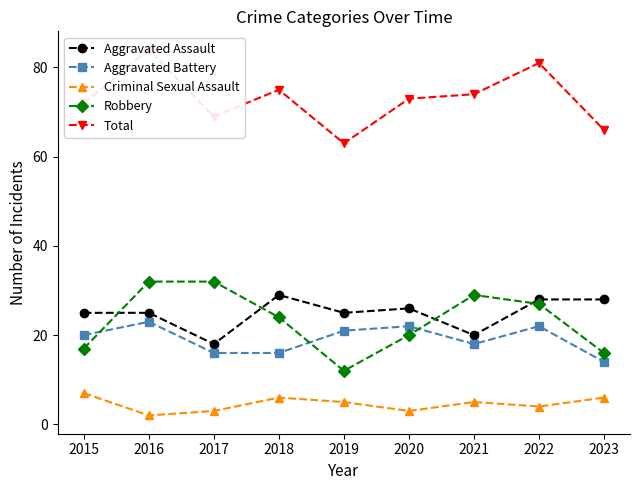

What is the difference between the highest and lowest values at 2020?

70